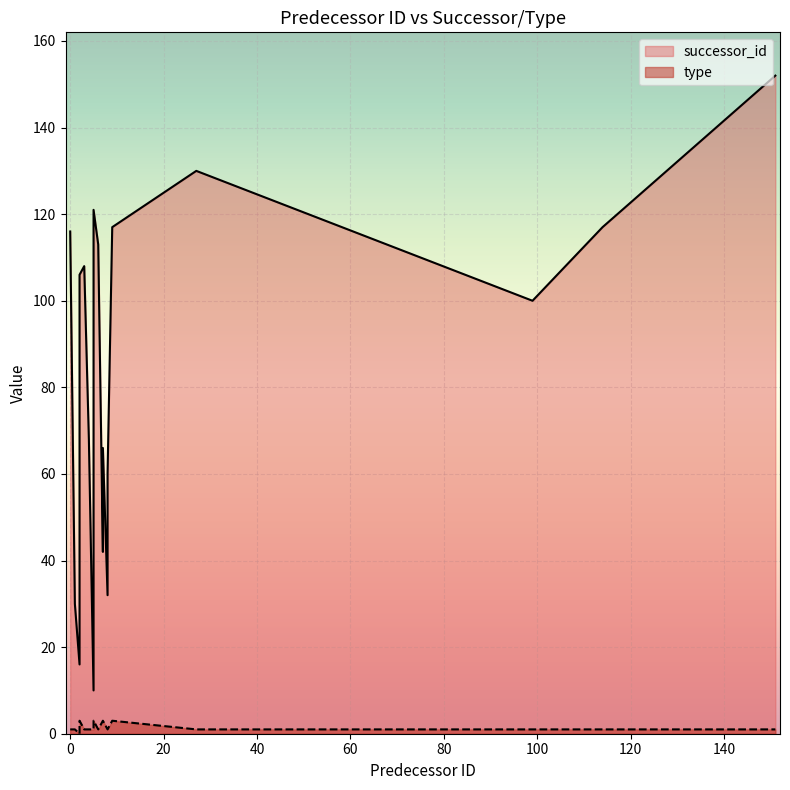

Where does the type series first go above 1?

2